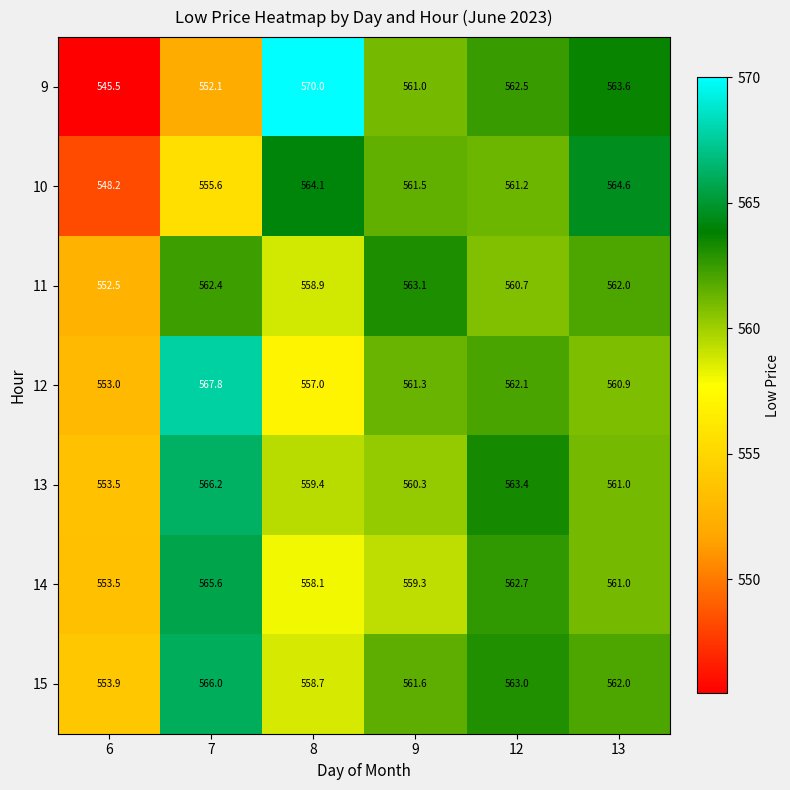

At how many categories does at least one series exceed 562?

5